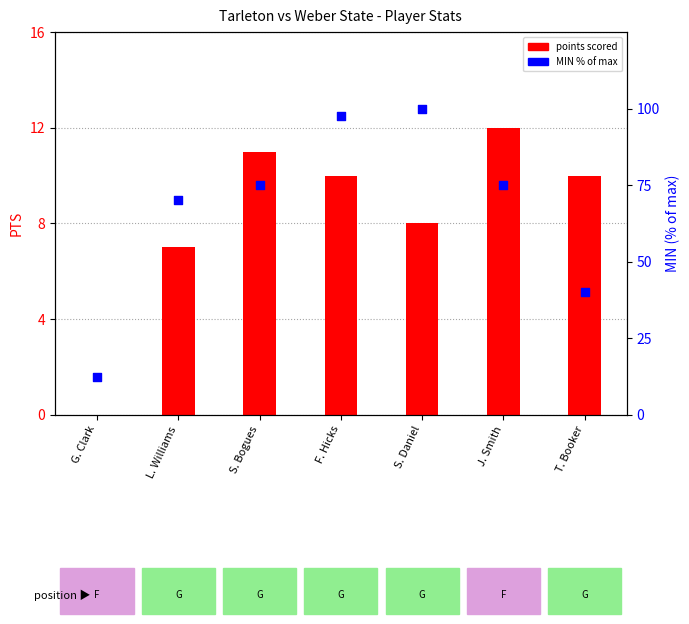

At how many categories does at least one series exceed 14?

6